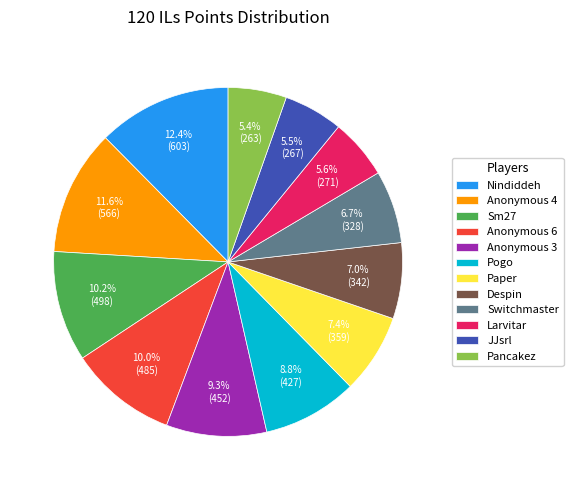

The Pogo slice represents 9% of the pie. True or false?

True